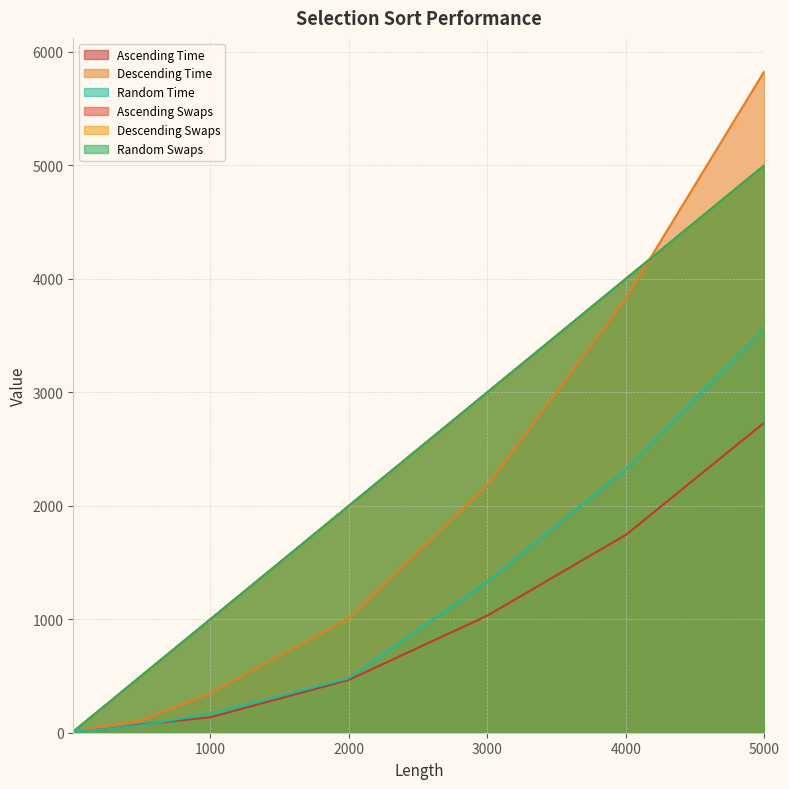

What is the highest value of the Random Swaps series?

5000